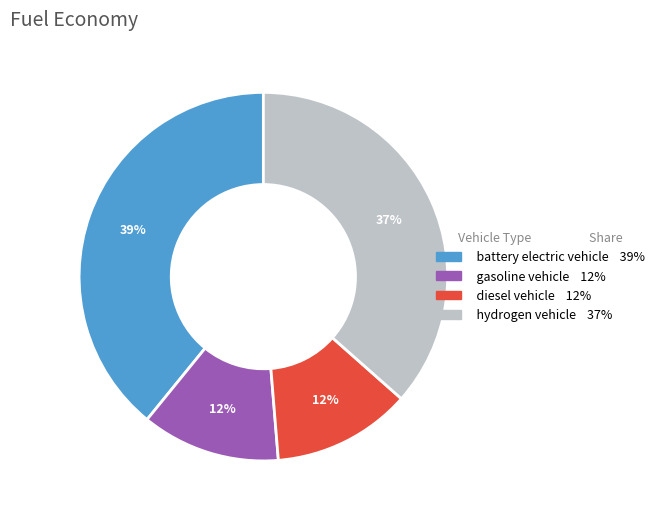

Is it true that battery electric vehicle is 39% of the pie?

True